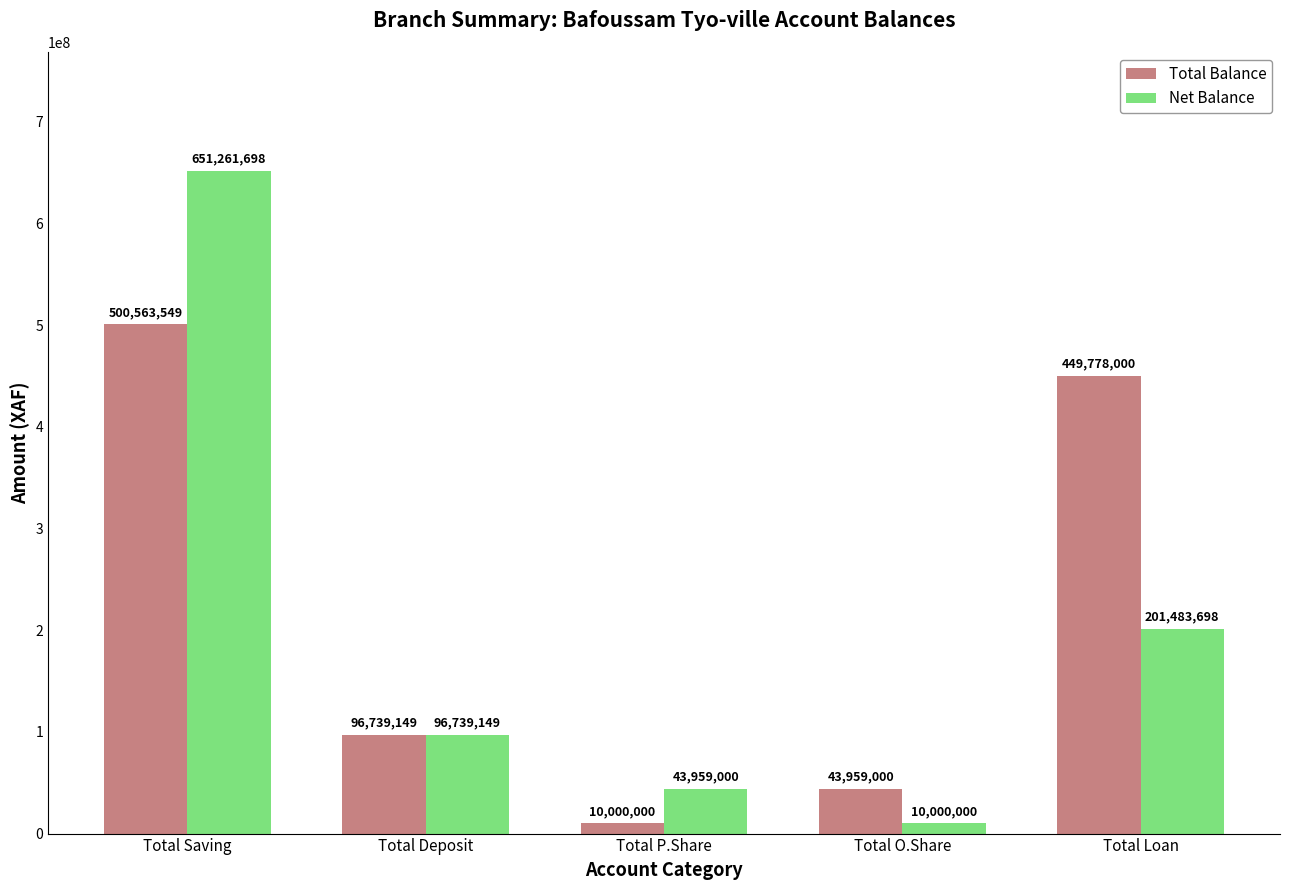

What is the difference between the maximum and minimum values in the Net Balance series?

641261698